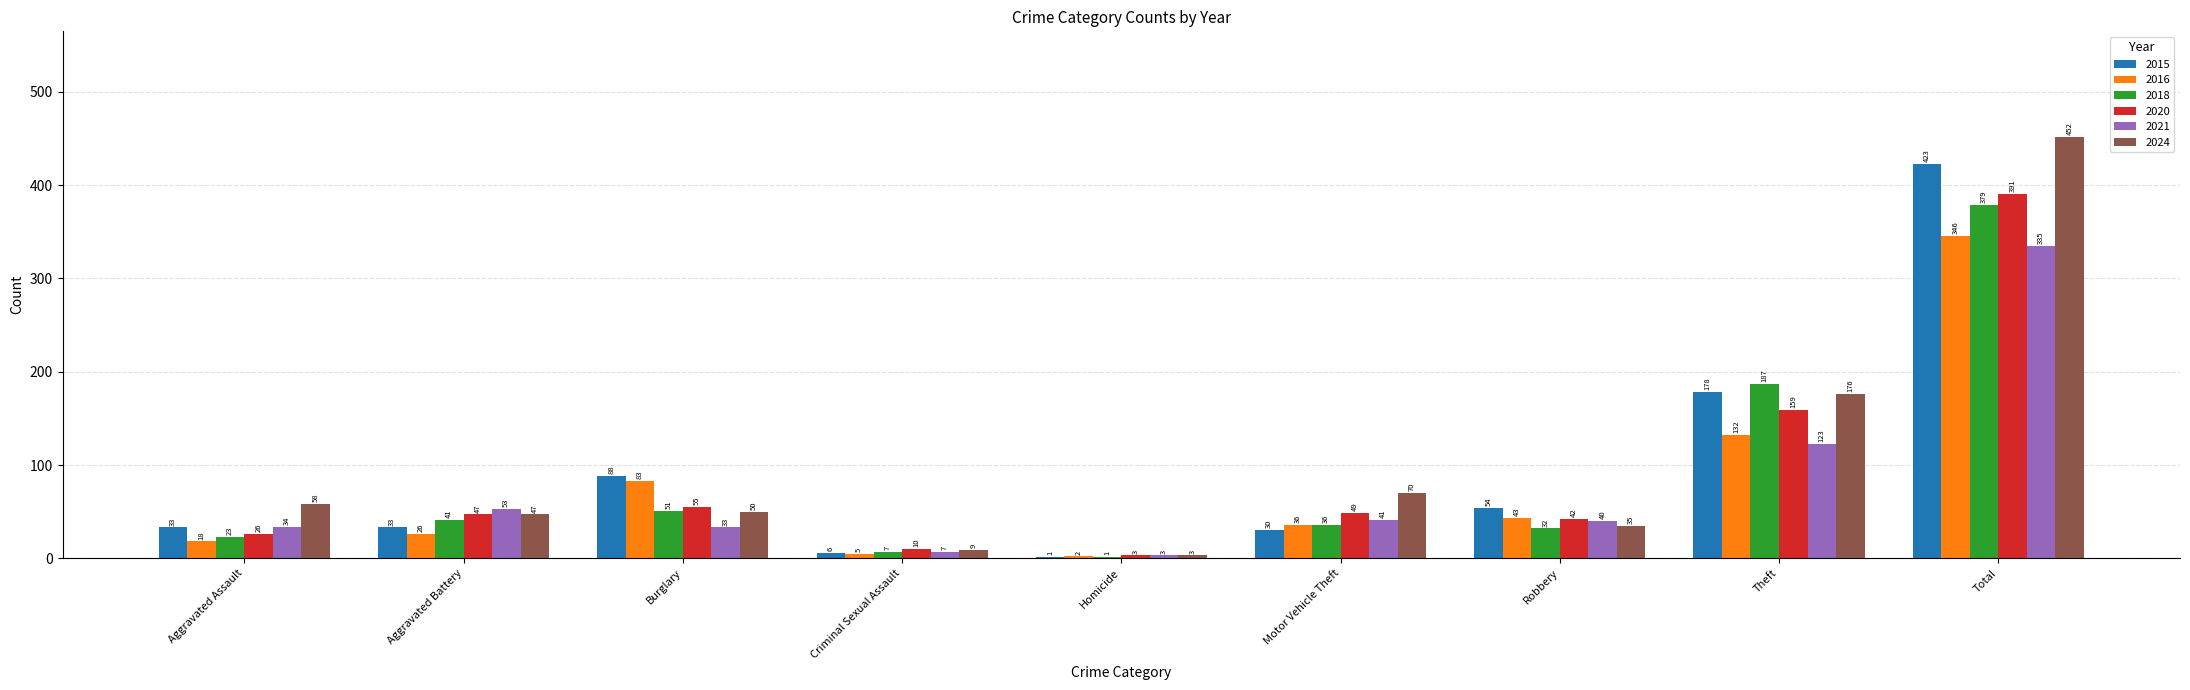

True or false: 2021 has a value of 33 at Burglary.

True